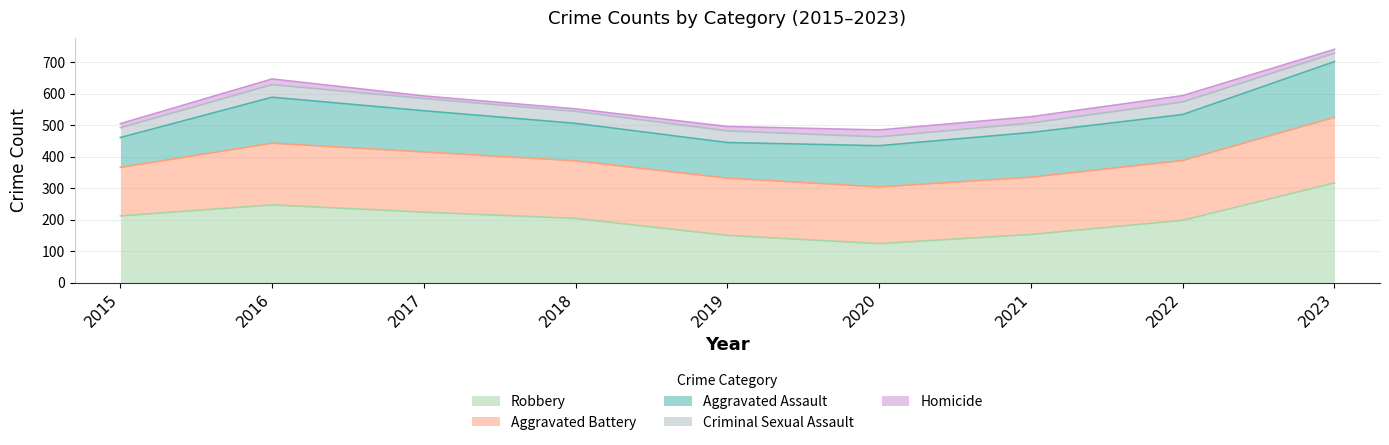

Reading right to left, extract all data points from this chart.

Aggravated Assault: 2023=177	2022=146	2021=142	2020=131	2019=113	2018=119	2017=131	2016=146	2015=95
Aggravated Battery: 2023=208	2022=190	2021=182	2020=180	2019=182	2018=183	2017=191	2016=196	2015=154
Criminal Sexual Assault: 2023=27	2022=40	2021=30	2020=28	2019=37	2018=38	2017=39	2016=40	2015=31
Homicide: 2023=12	2022=20	2021=20	2020=22	2019=14	2018=8	2017=8	2016=18	2015=13
Robbery: 2023=317	2022=198	2021=153	2020=124	2019=150	2018=204	2017=224	2016=247	2015=212